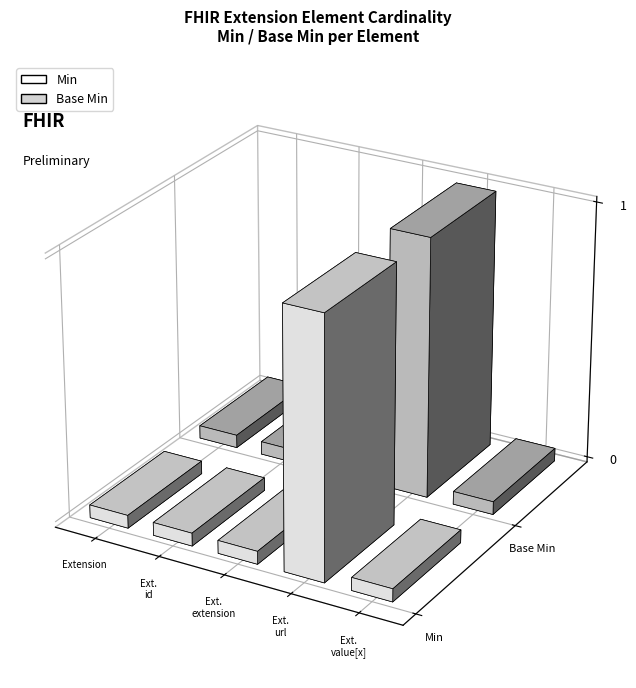

Which series changed the most between Extension and Extension.value[x]?

Min